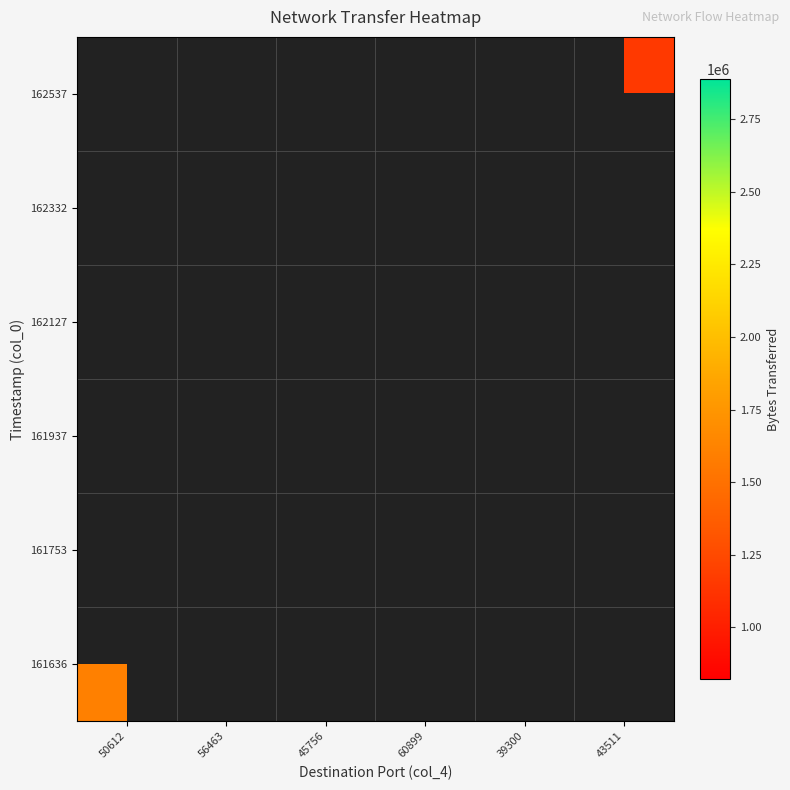

Is the value of 162332 at 50612 greater than the value of 162537 at 39300?

No